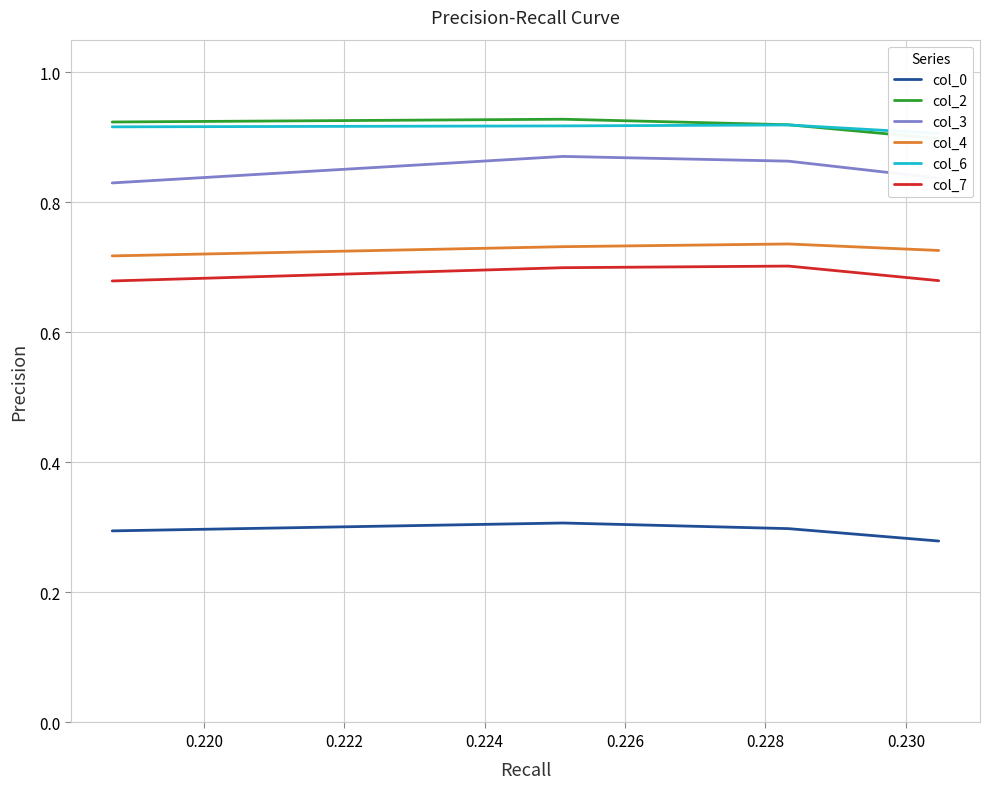

True or false: col_3 and col_6 intersect in this chart.

False